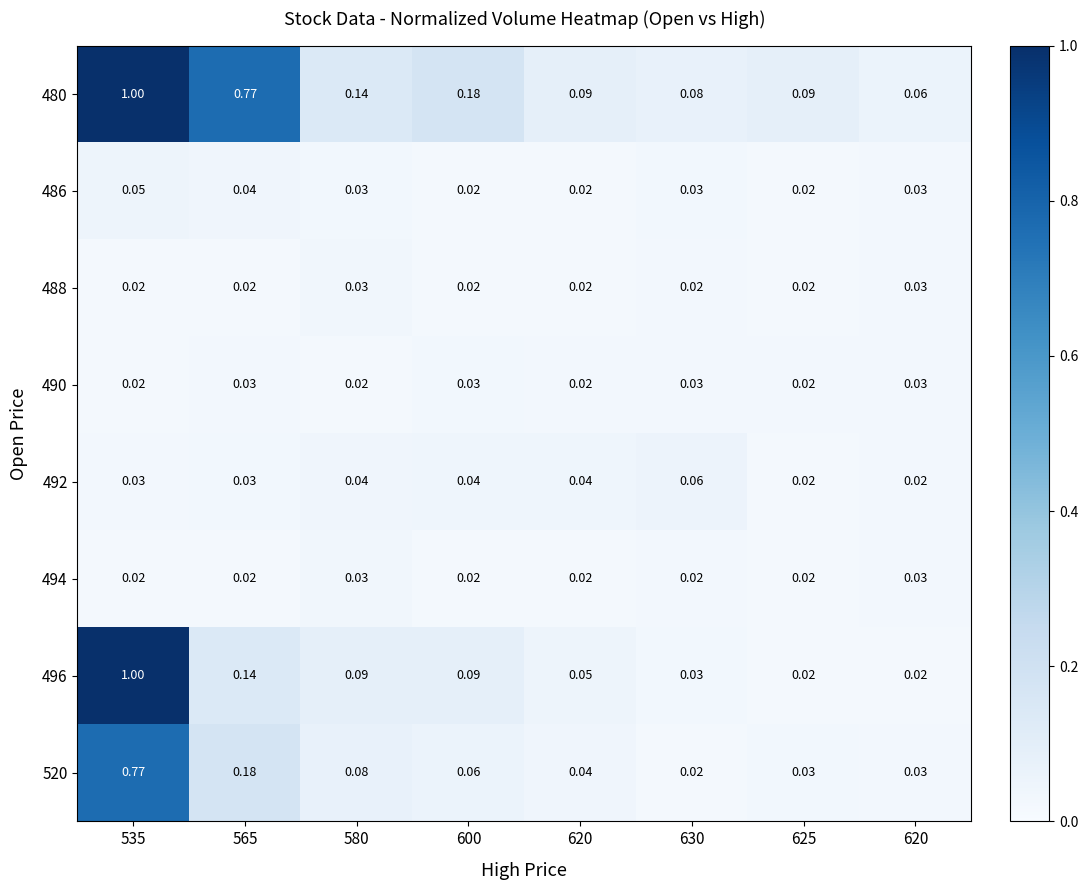

Which series has the largest total across all categories?

480